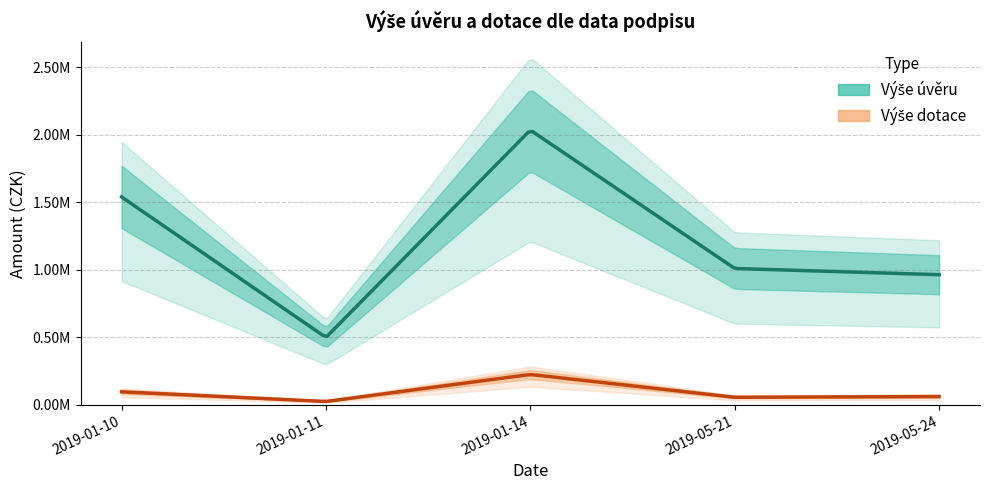

Reading left to right, list all the values displayed in this chart.

Výše úvěru: 2019-01-10=1540000.0	2019-01-14=2035000.0	2019-01-11=499015.8	2019-05-24=963852.0	2019-05-21=1010000.0
Výše dotace: 2019-01-10=96325.1	2019-01-14=224790.4	2019-01-11=24811.7	2019-05-24=61363.4	2019-05-21=55800.9